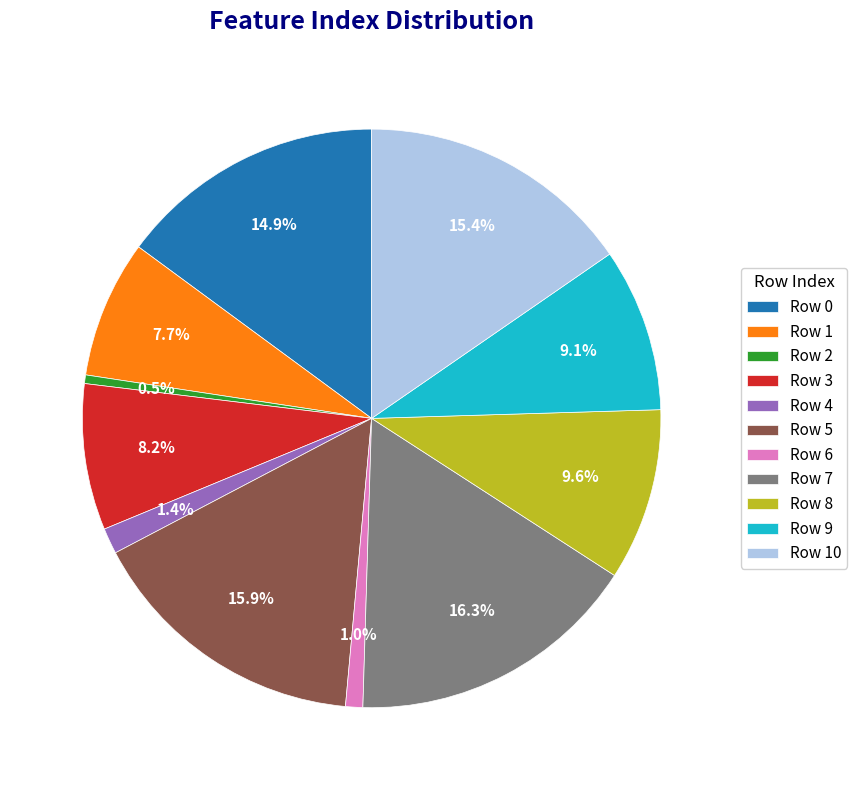

How much of the chart is everything except Row 6?

99.0%